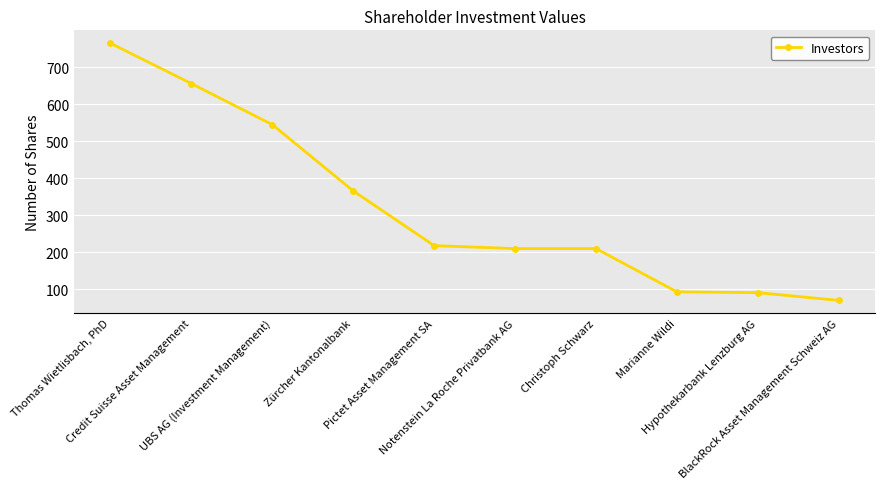

What is the maximum value shown in the chart?

765